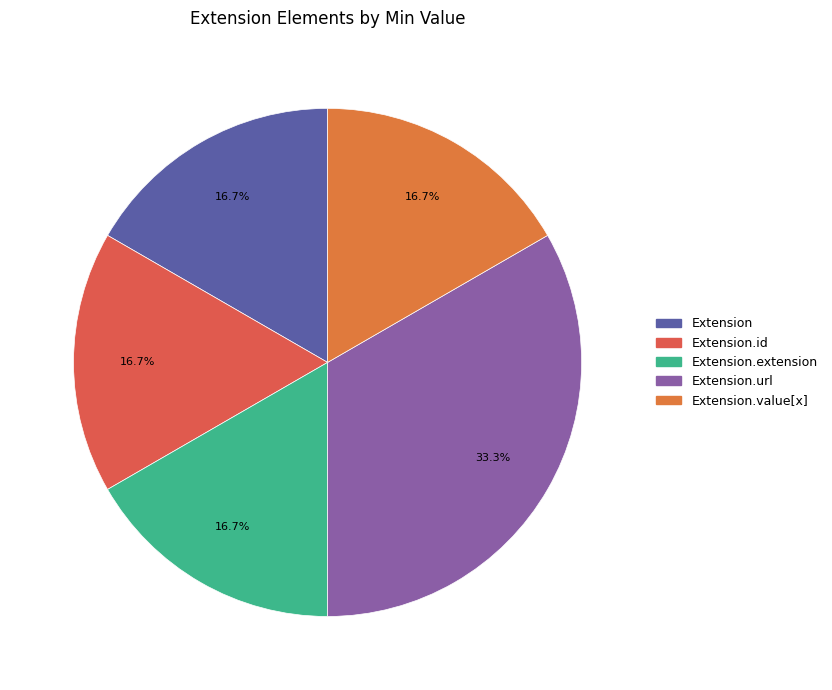

True or false: Extension.value[x] accounts for 1% of the total.

False